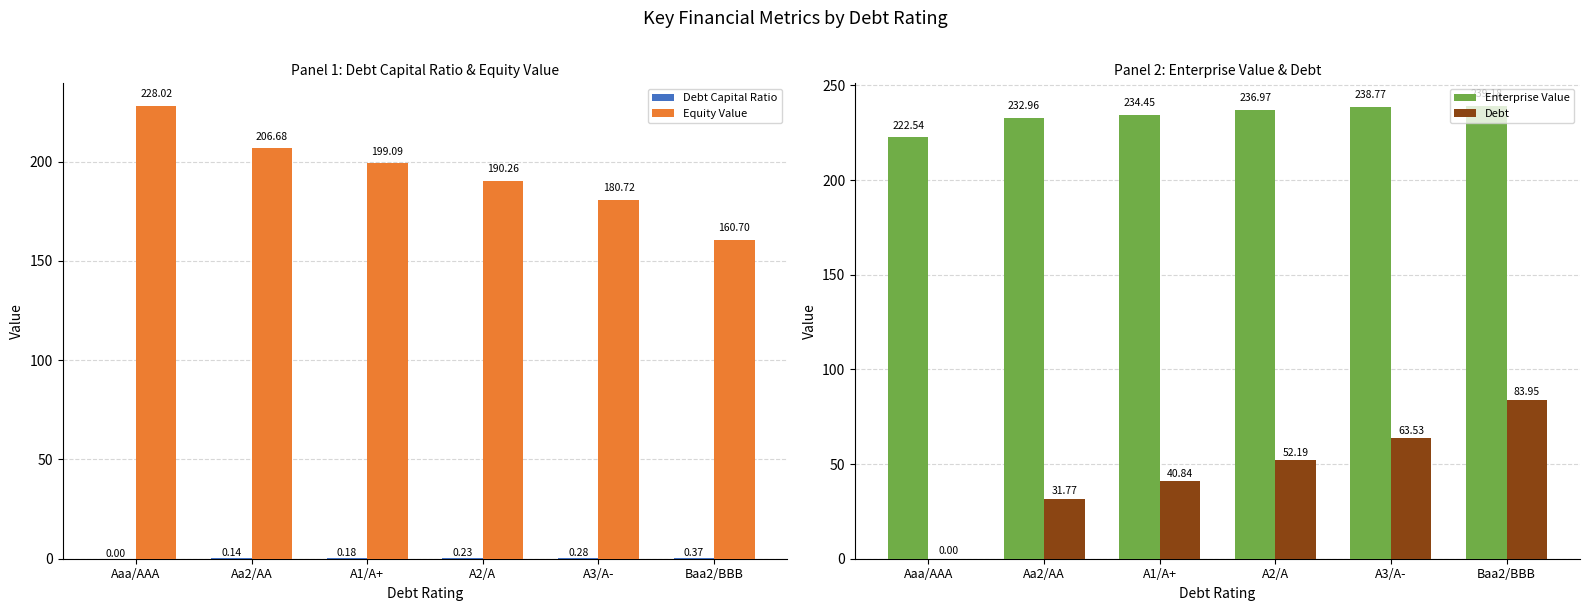

How many distinct data groups are displayed?

4